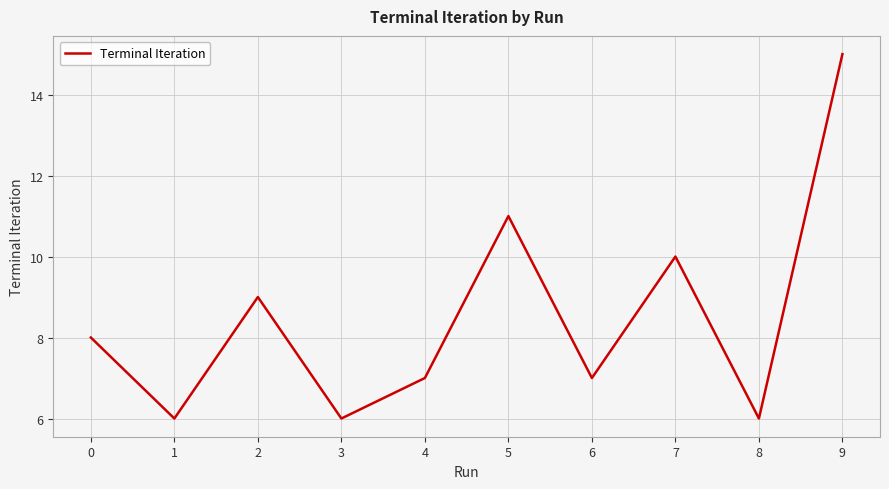

What is the approximate value at 1?

6